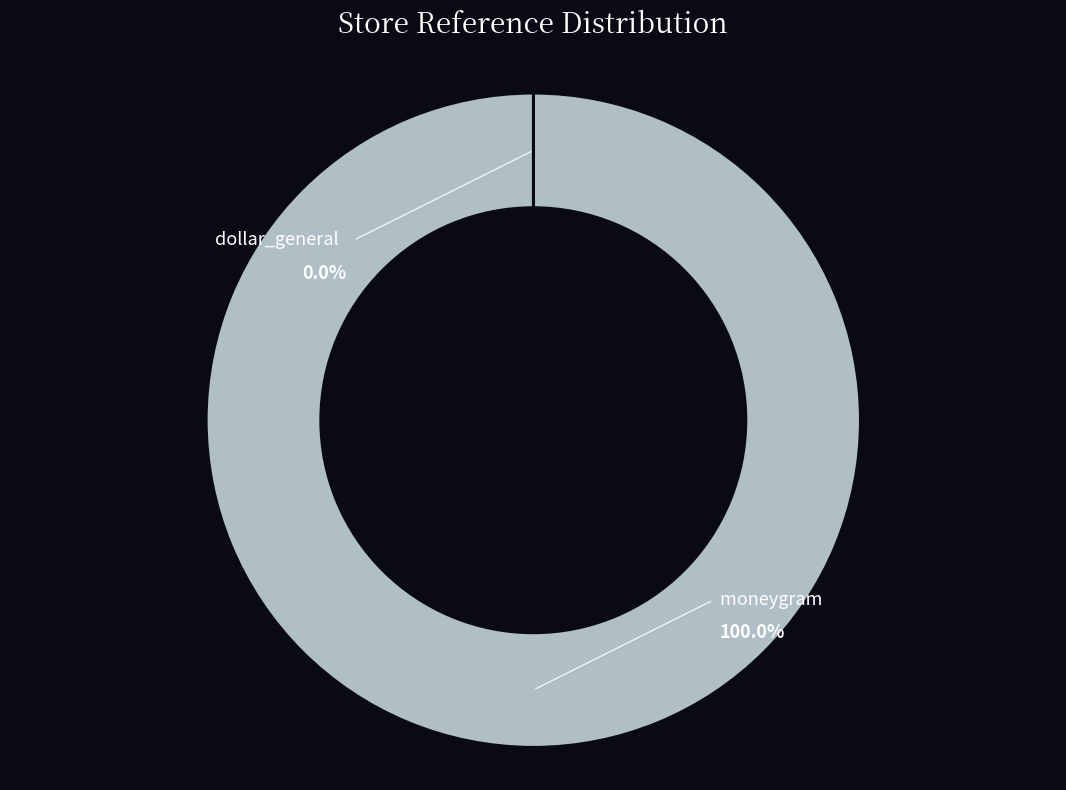

What is the total percentage of moneygram and dollar_general?

100.0%